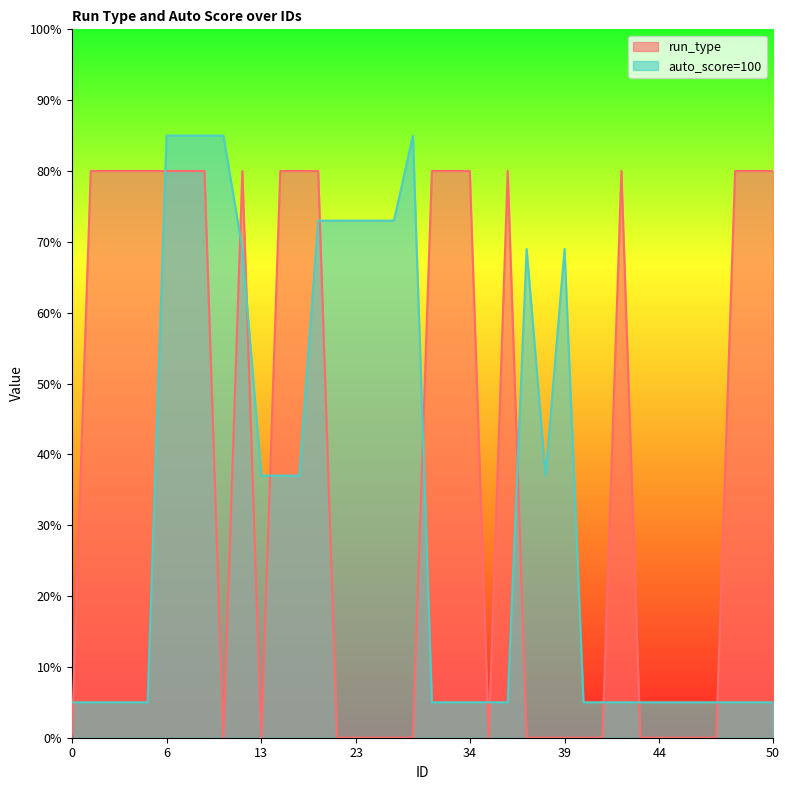

Rank the categories by auto_score=100 value from highest to lowest.

6, 7, 8, 9, 31, 21, 22, 23, 25, 26, 11, 37, 39, 13, 14, 15, 38, 0, 1, 2, 3, 4, 32, 33, 34, 35, 36, 40, 41, 42, 43, 44, 45, 46, 47, 48, 49, 50